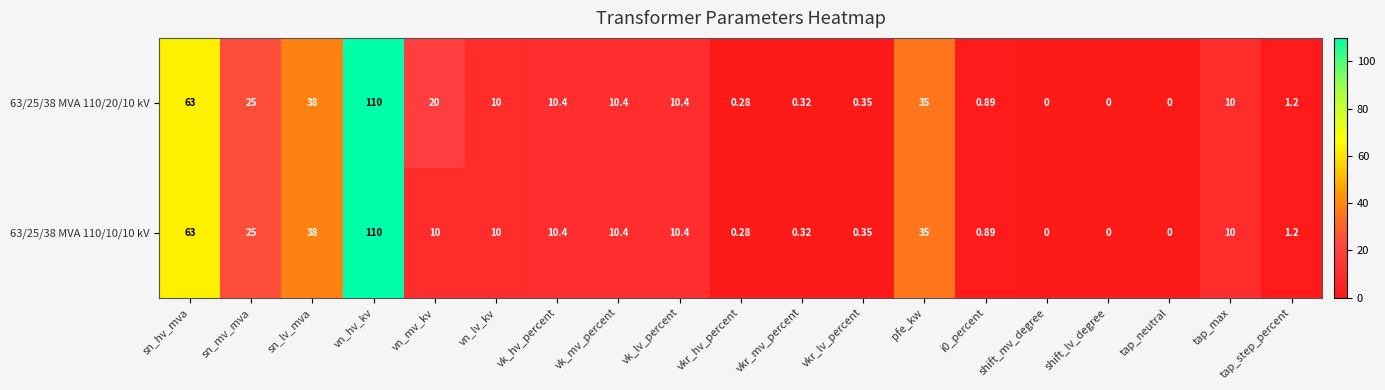

At which category is the sum across all series the highest?

vn_hv_kv